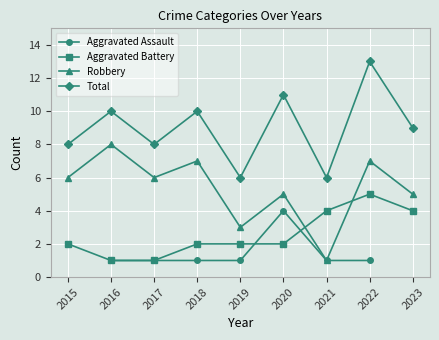

What are all the series names shown in the legend?

Aggravated Assault, Aggravated Battery, Robbery, Total